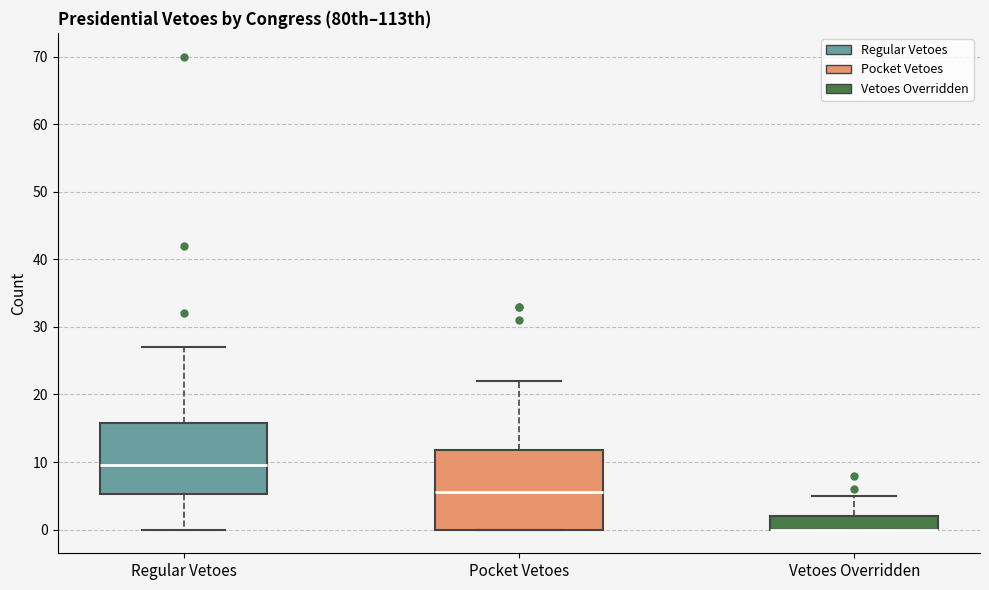

Comparing the boxes themselves (not the whiskers), which one is the tallest?

Pocket Vetoes